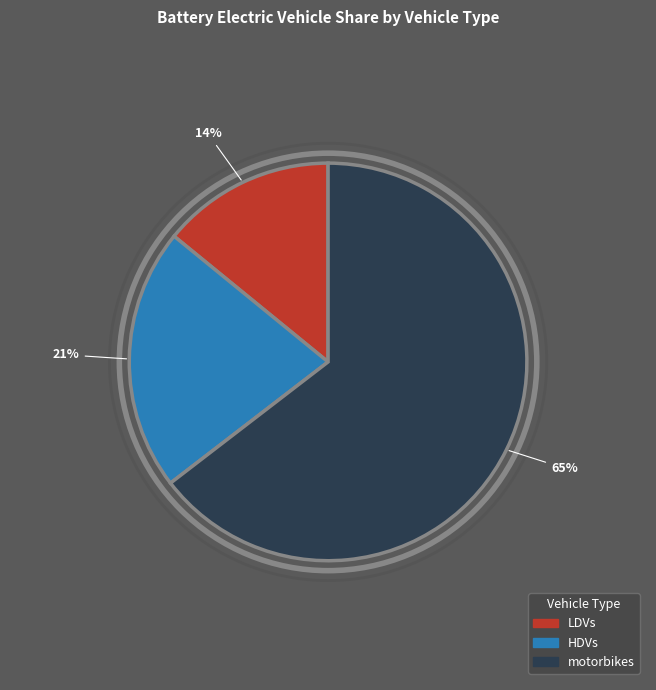

Is there any slice that represents more than half of the pie?

Yes